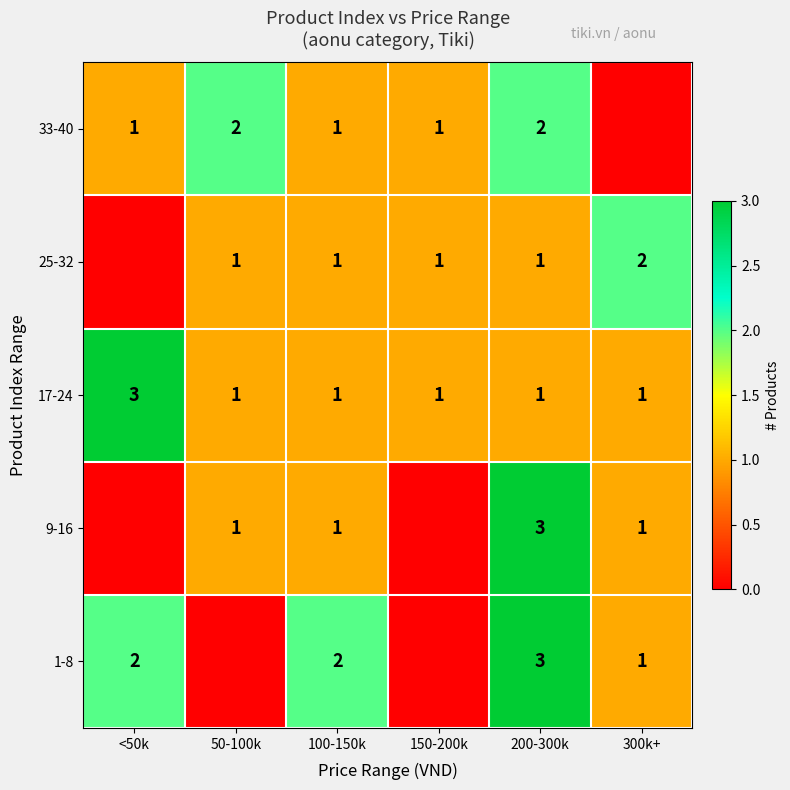

At which label does 17-24 reach its peak?

<50k